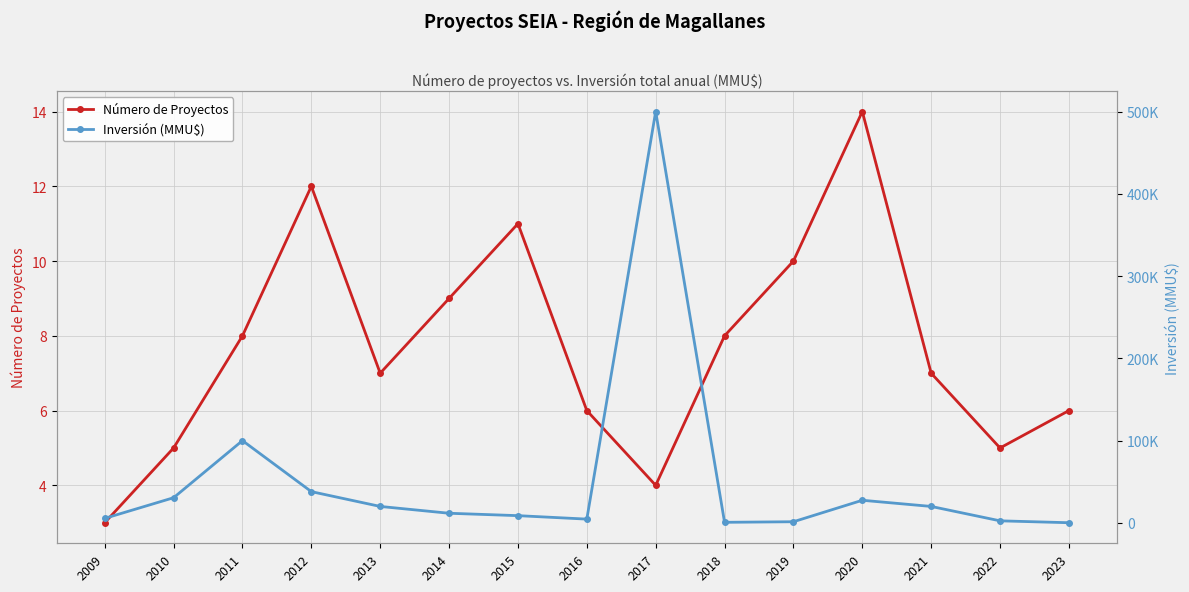

True or false: Número de Proyectos and Inversión (MMU$) intersect in this chart.

False